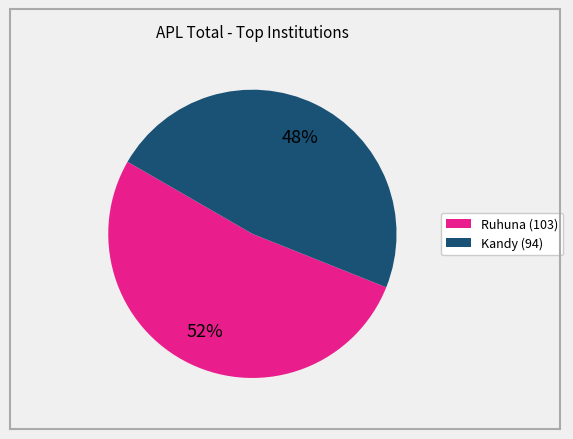

Rank the categories by value from lowest to highest.

Kandy (94), Ruhuna (103)